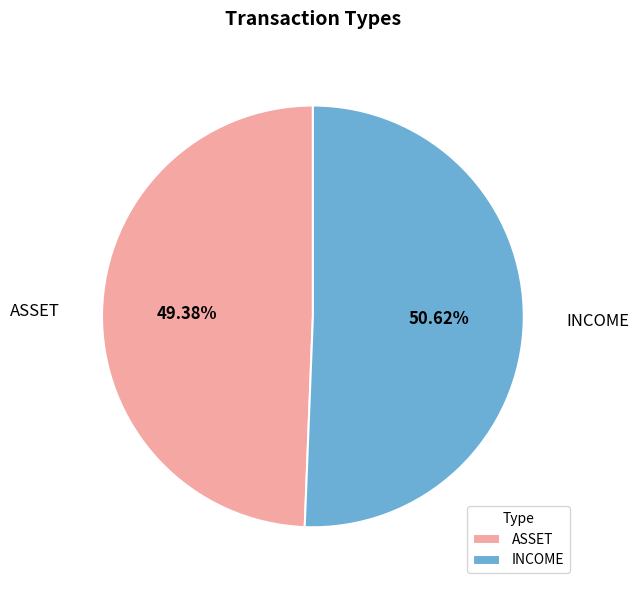

To the nearest percent, what percentage of the pie is ASSET?

49%